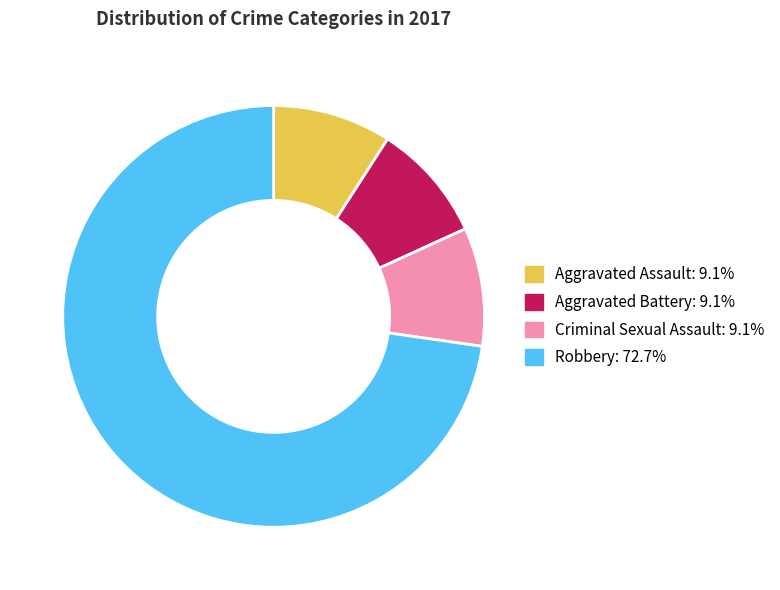

True or false: Robbery accounts for 73% of the total.

True